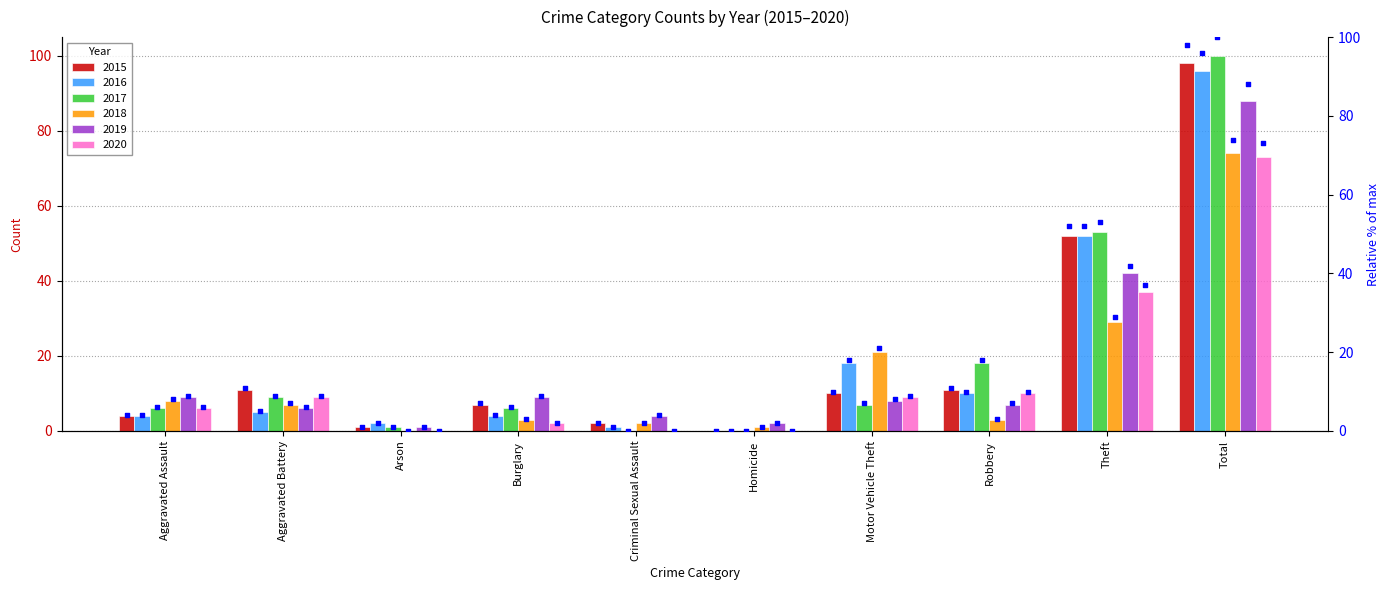

Which series reaches the maximum Y coordinate?

2017 %